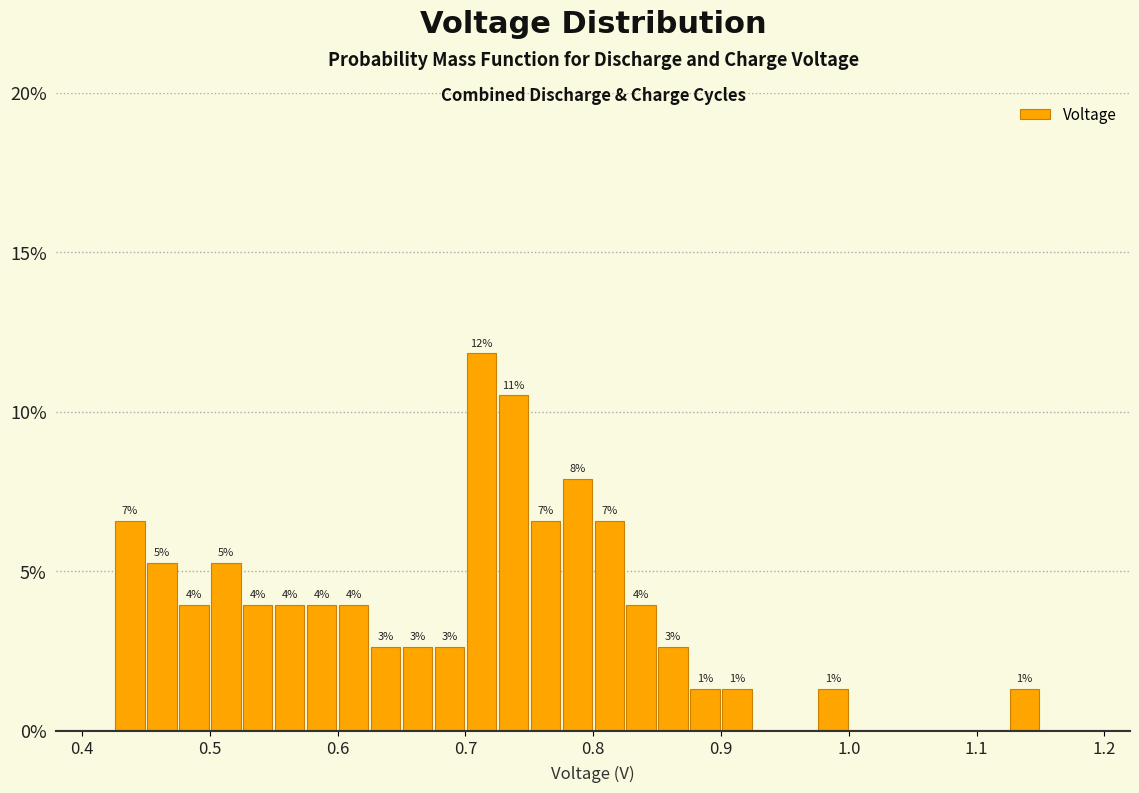

Around what value on the x-axis is the tallest bar? Give the approximate position of its centre, as read against the axis.

0.71